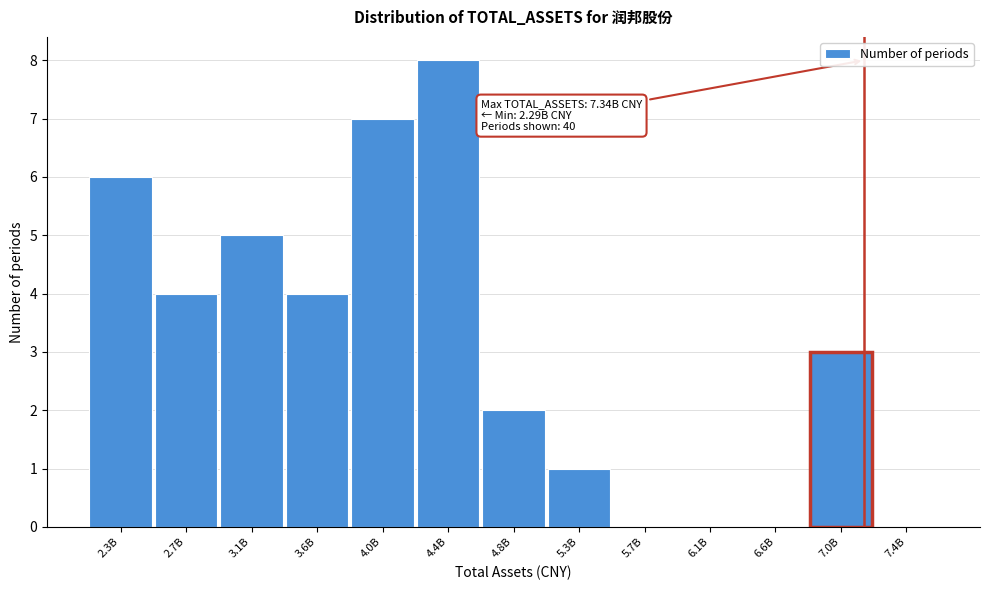

Reading right to left, list all the values displayed in this chart.

7.4B=0	7.0B=3	6.6B=0	6.1B=0	5.7B=0	5.3B=1	4.8B=2	4.4B=8	4.0B=7	3.6B=4	3.1B=5	2.7B=4	2.3B=6